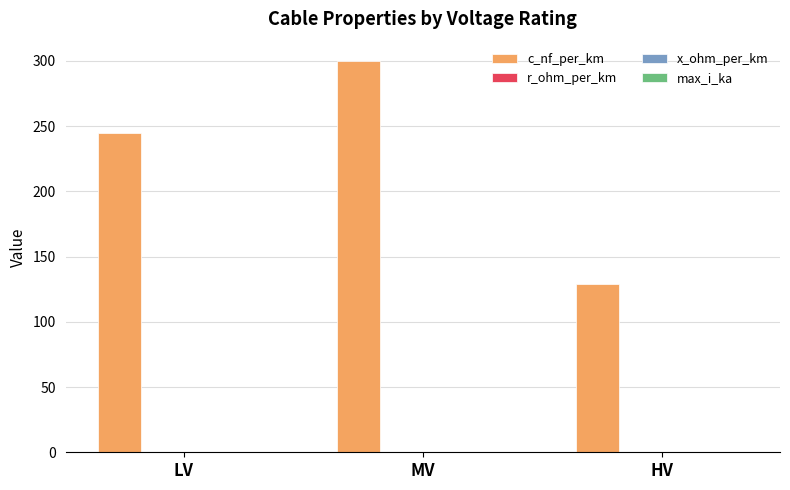

The value of c_nf_per_km at LV is 245.0. True or false?

True